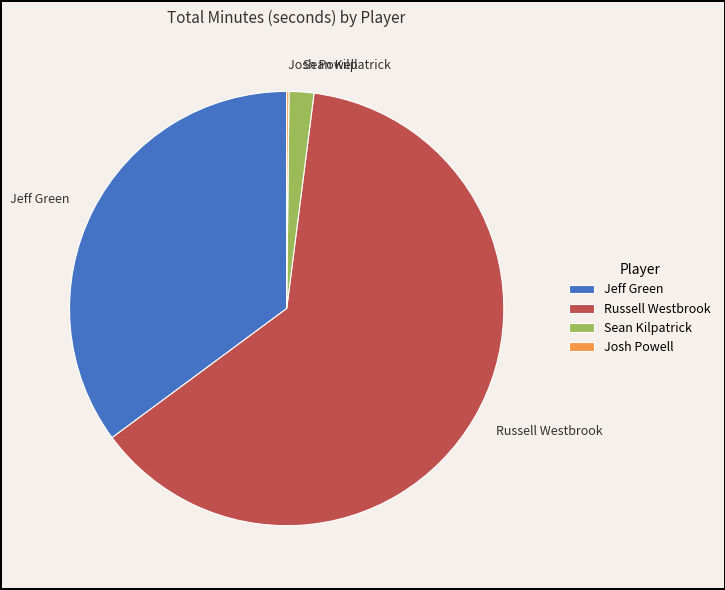

What is the majority slice?

Russell Westbrook